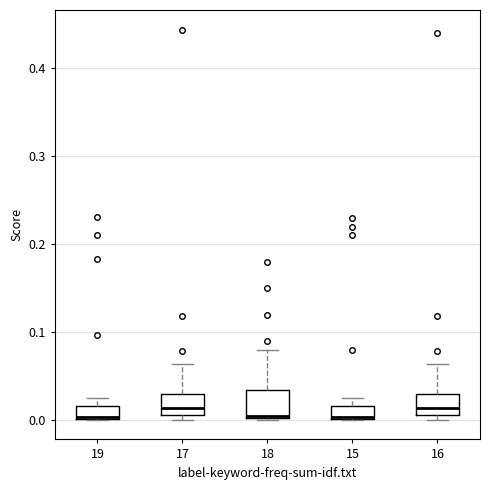

Where is the upper edge of the box at x = 17 on the y-axis? The values are not printed on the chart, so give them approximately, as read against the axis.

0.03